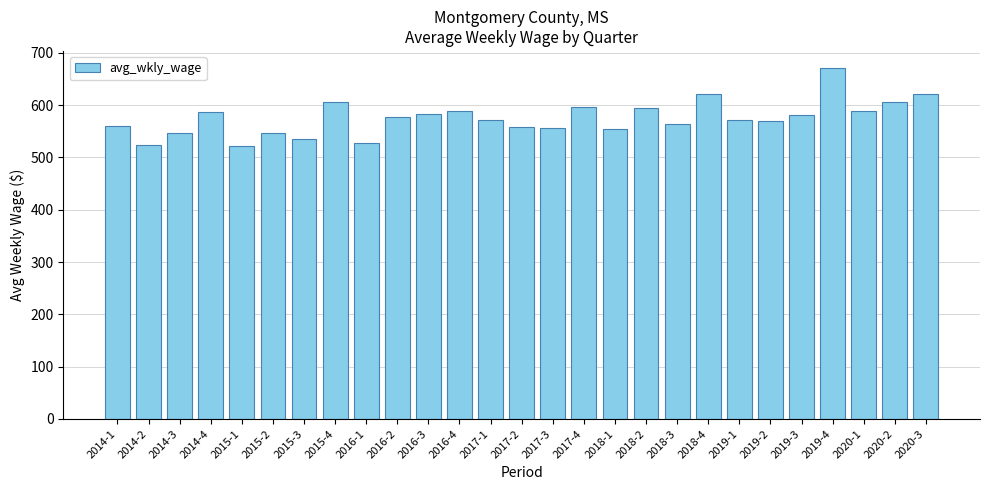

What is the label of the 7th bar from the left?

2015-3